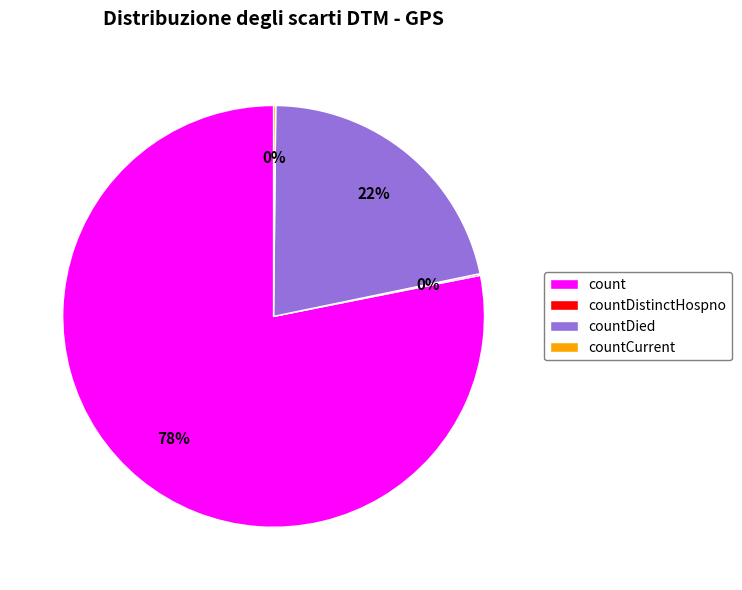

Is it true that count is 78% of the pie?

True